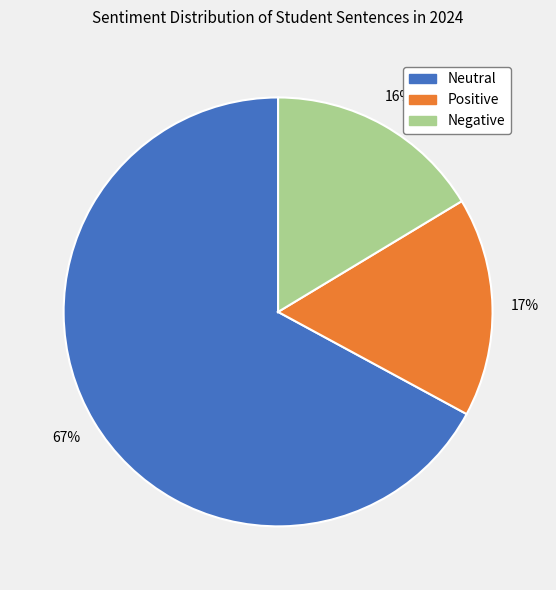

To the nearest percent, what is the difference between the largest and smallest slice percentages?

51%